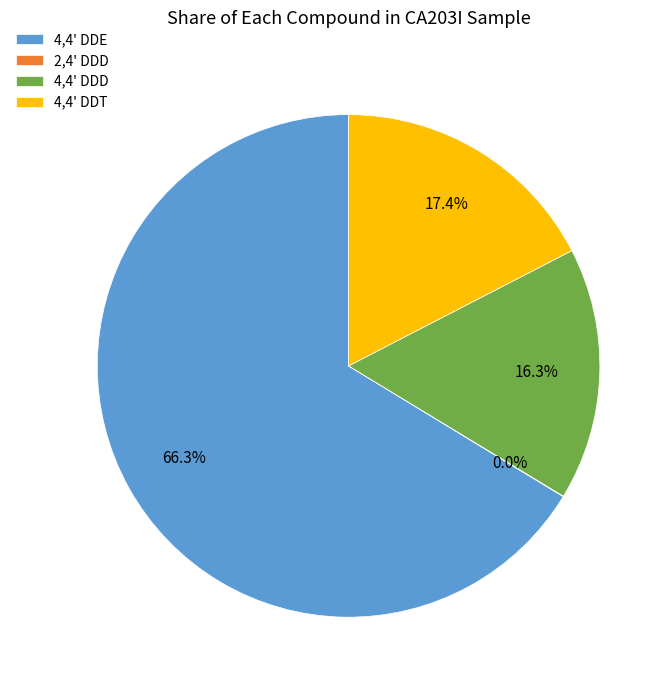

Which category has the biggest portion of the pie?

4,4' DDE